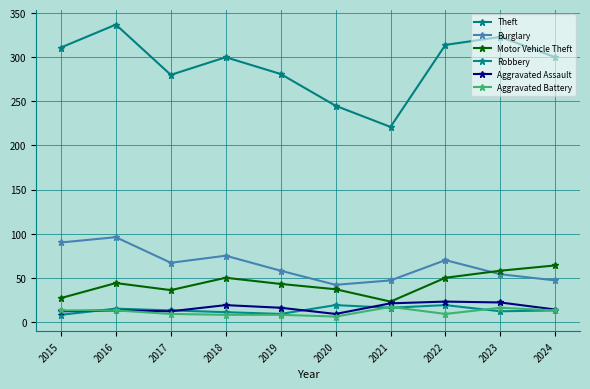

Reading left to right, transcribe all the data shown in this chart.

Theft: 311	337	280	300	281	245	221	314	323	300
Burglary: 90	96	67	75	58	42	47	70	54	47
Motor Vehicle Theft: 27	44	36	50	43	37	23	50	58	64
Robbery: 8	15	13	11	9	19	16	19	12	13
Aggravated Assault: 12	13	12	19	16	9	21	23	22	14
Aggravated Battery: 13	13	9	8	8	6	17	9	16	13